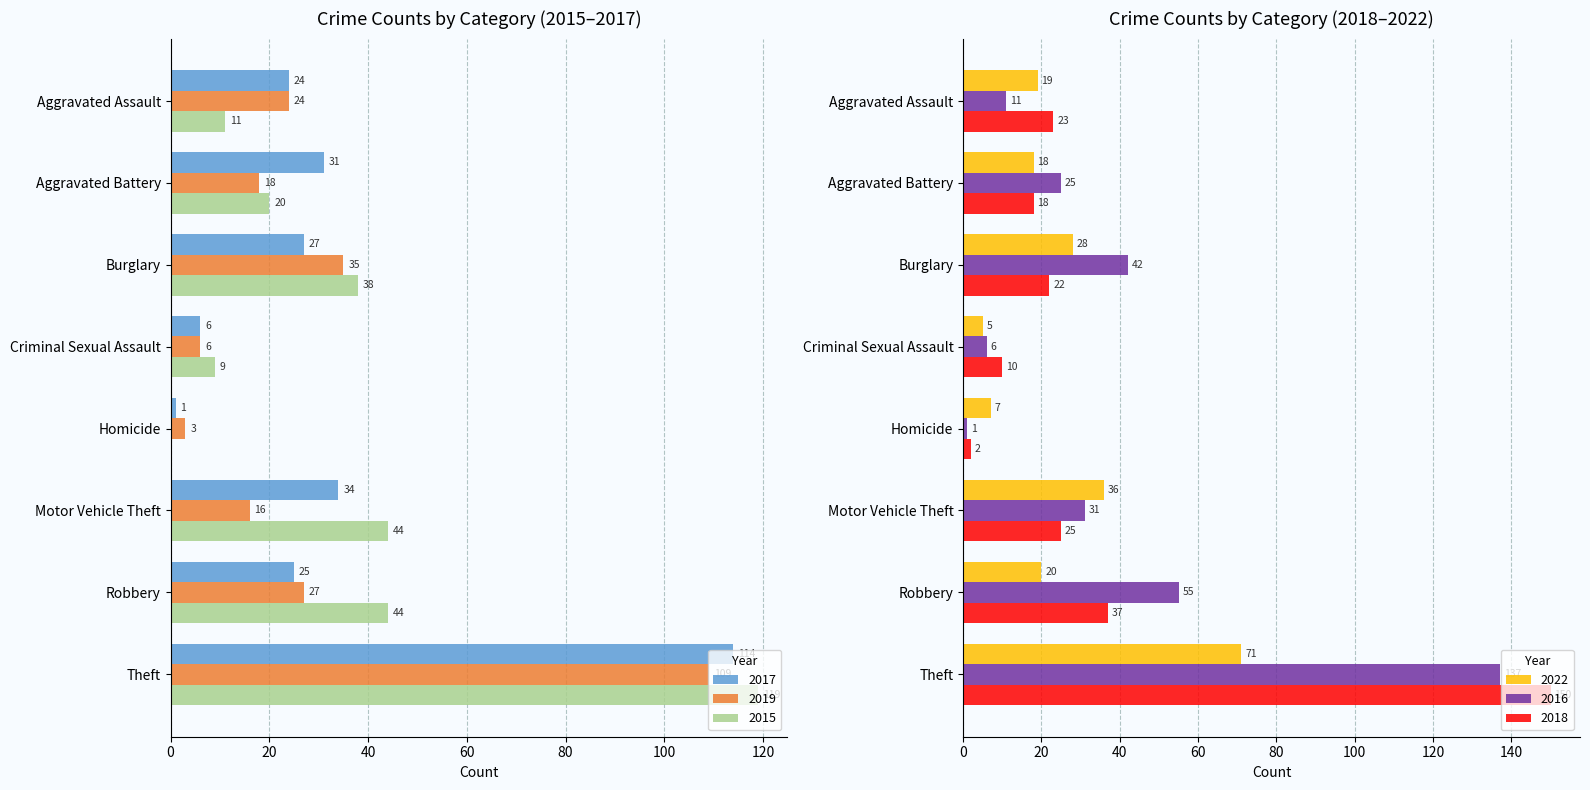

What is the maximum value for 2015?

119